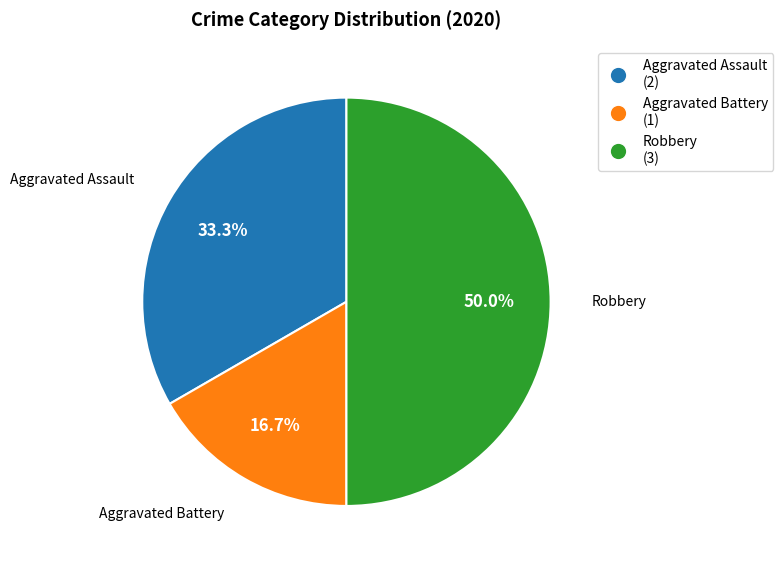

What percentage is the Aggravated Battery slice, to the nearest percent?

17%